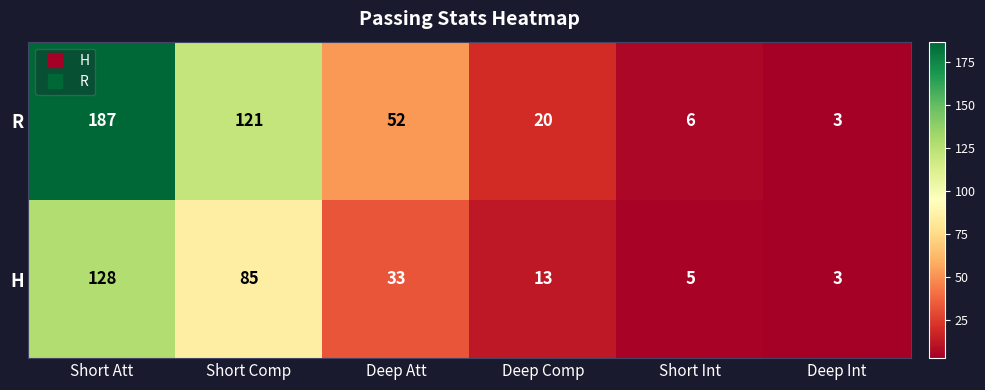

At which label does R first exceed 52?

Short Att